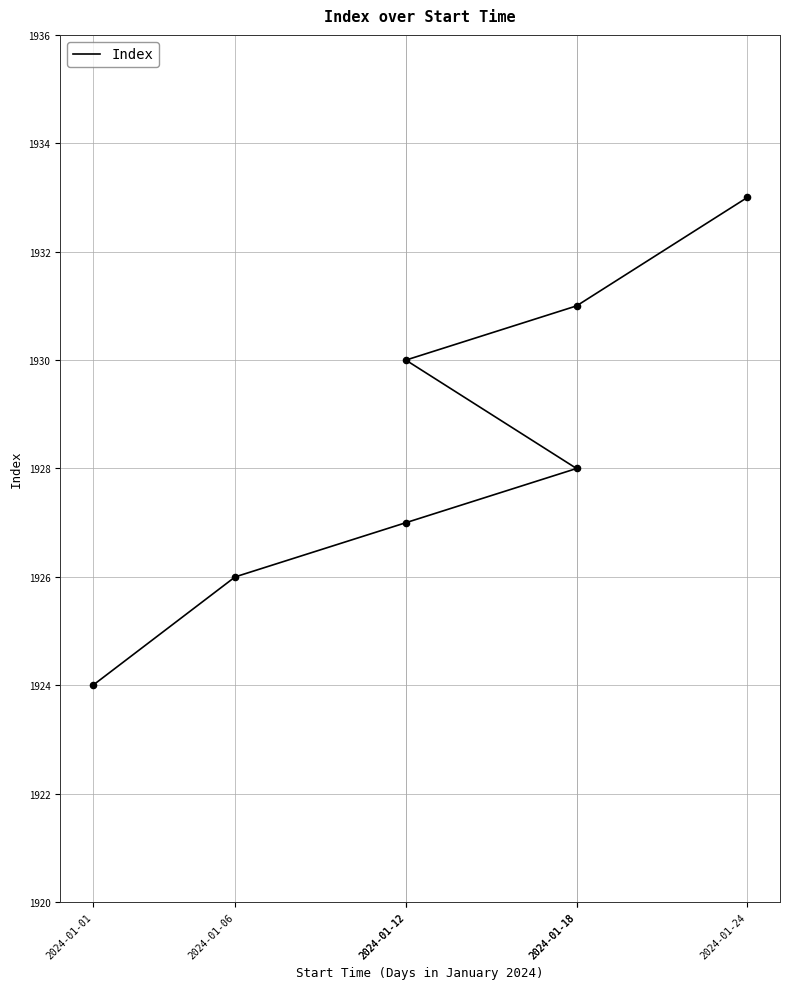

Between 2024-01-18 and 2024-01-12, which is larger?

2024-01-18